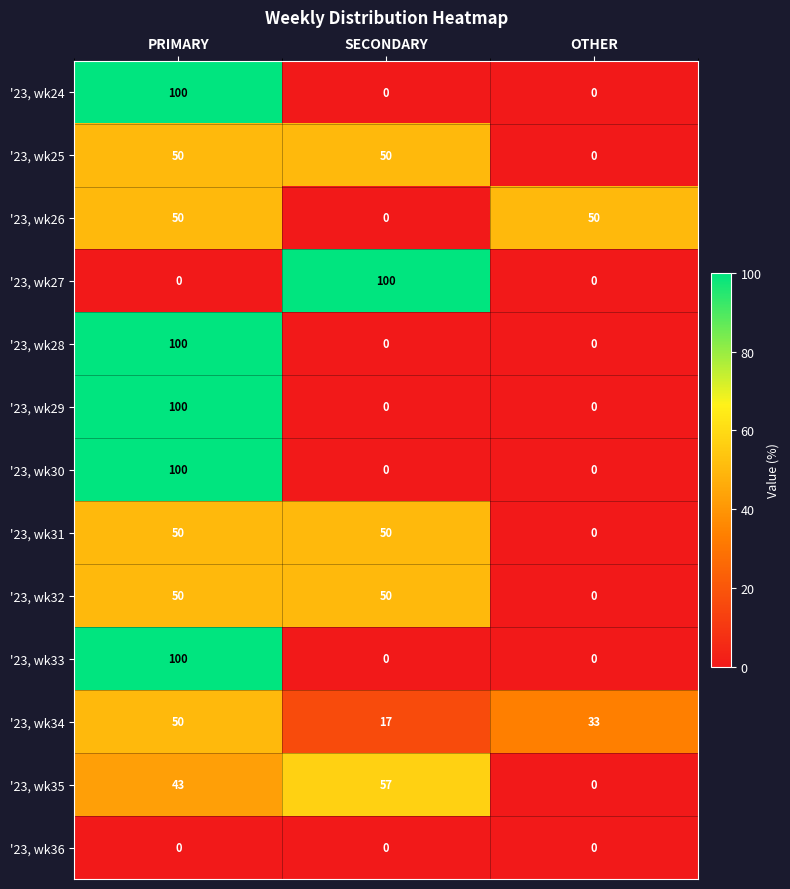

At which category is the sum across all series the highest?

PRIMARY